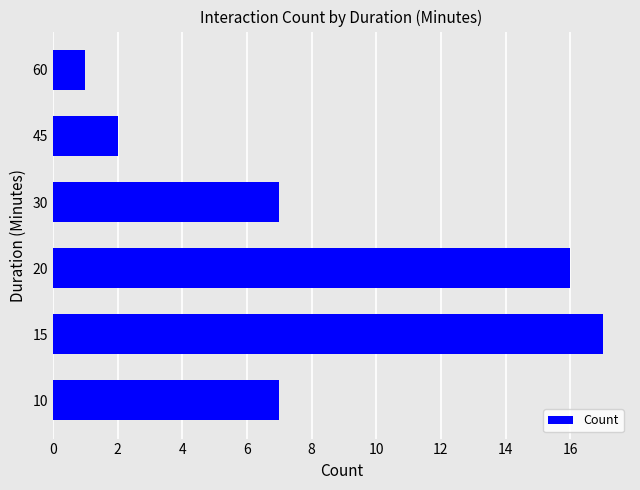

Does the chart contain any negative values?

No